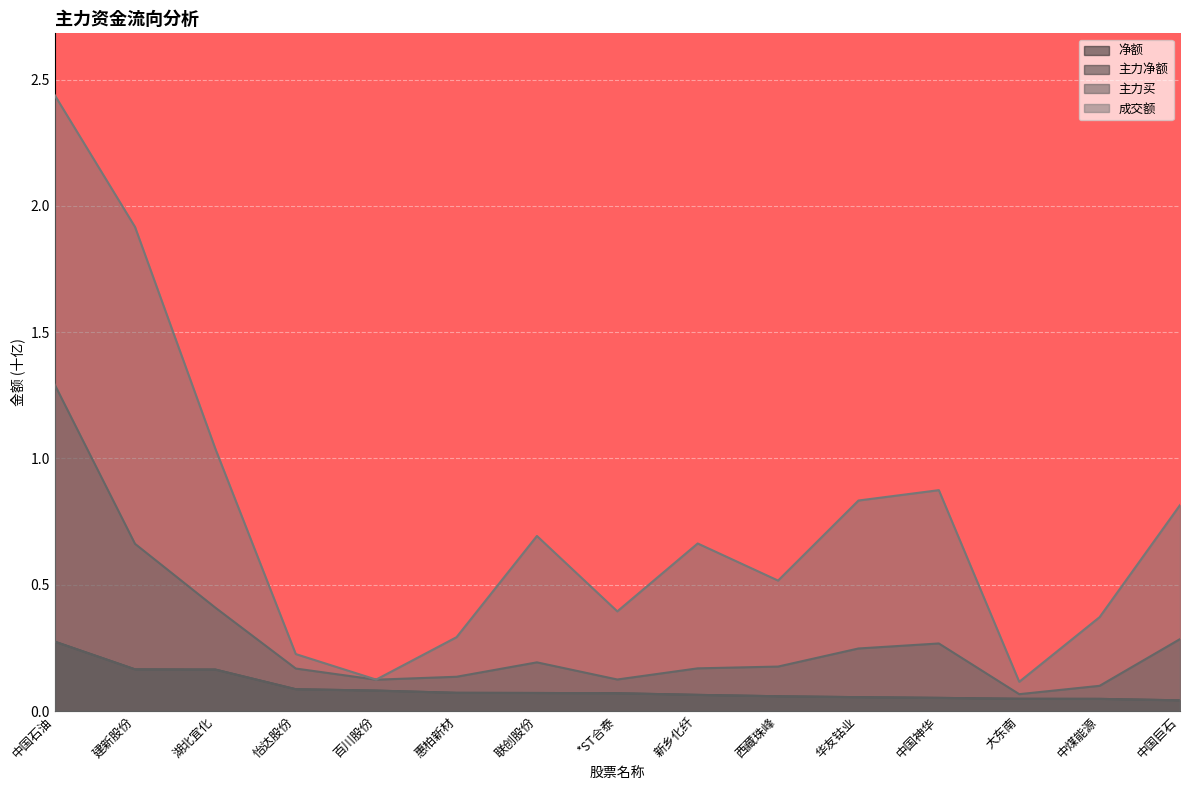

What is the difference between the second highest and minimum values in the 成交额 series?

1.8